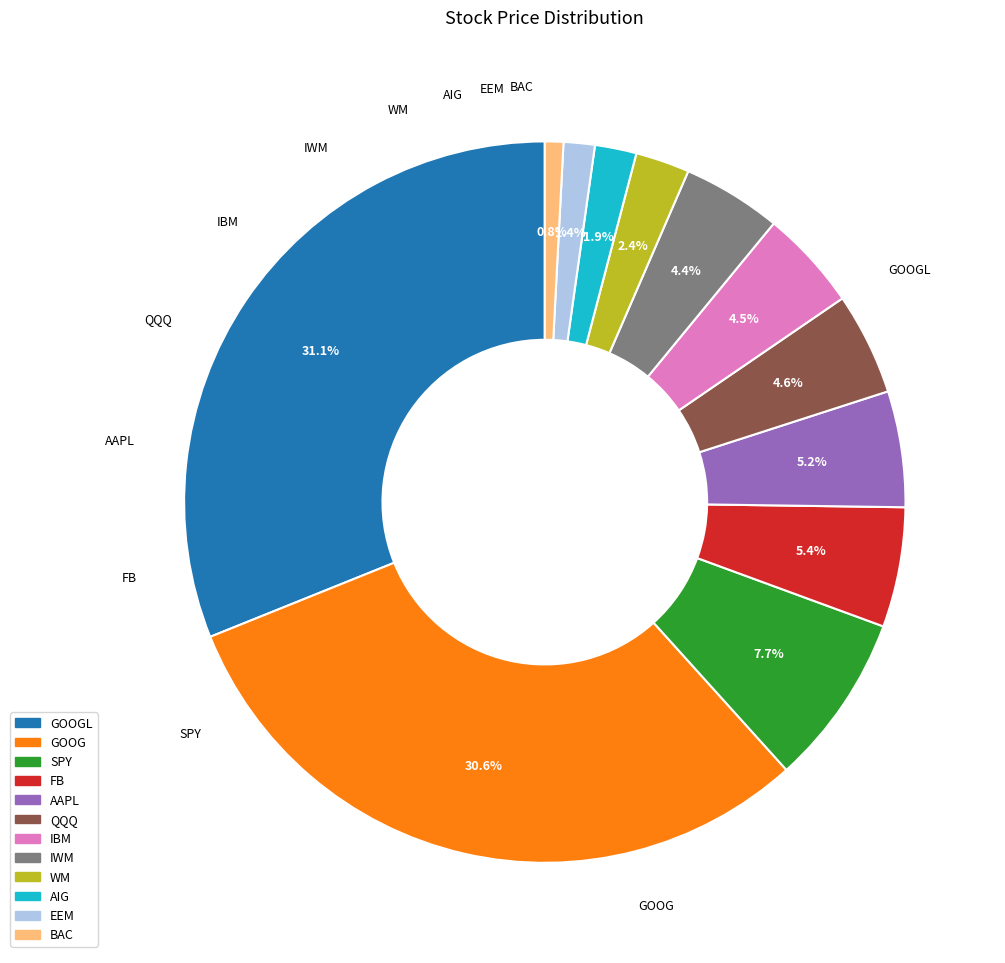

How many slices are in this pie chart?

12